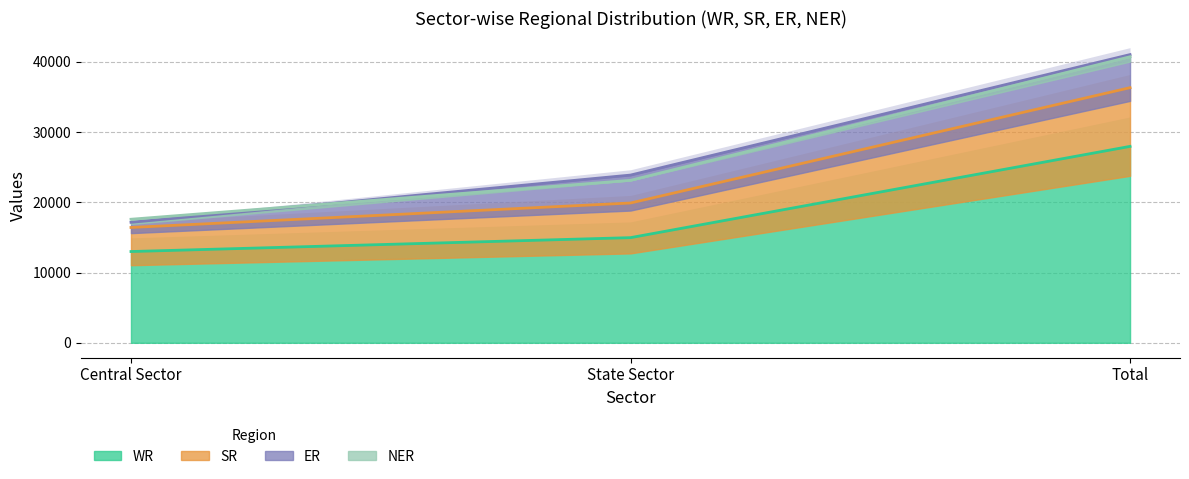

Which series changed the most between Central Sector and State Sector?

SR